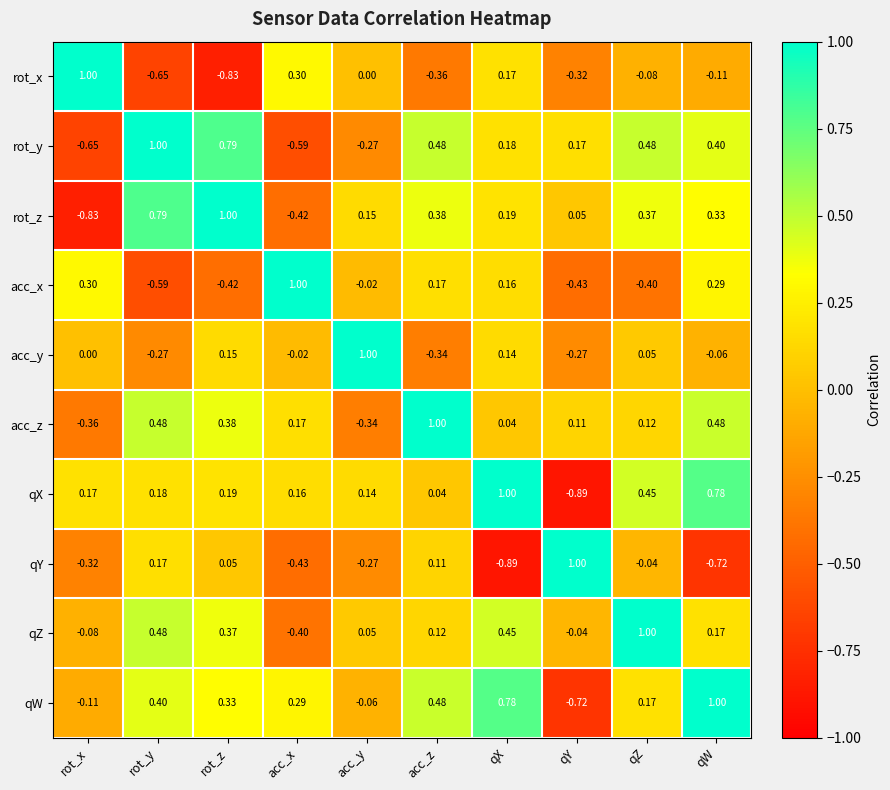

Rank the series at qX from highest to lowest value.

qX, qW, qZ, rot_z, rot_y, rot_x, acc_x, acc_y, acc_z, qY